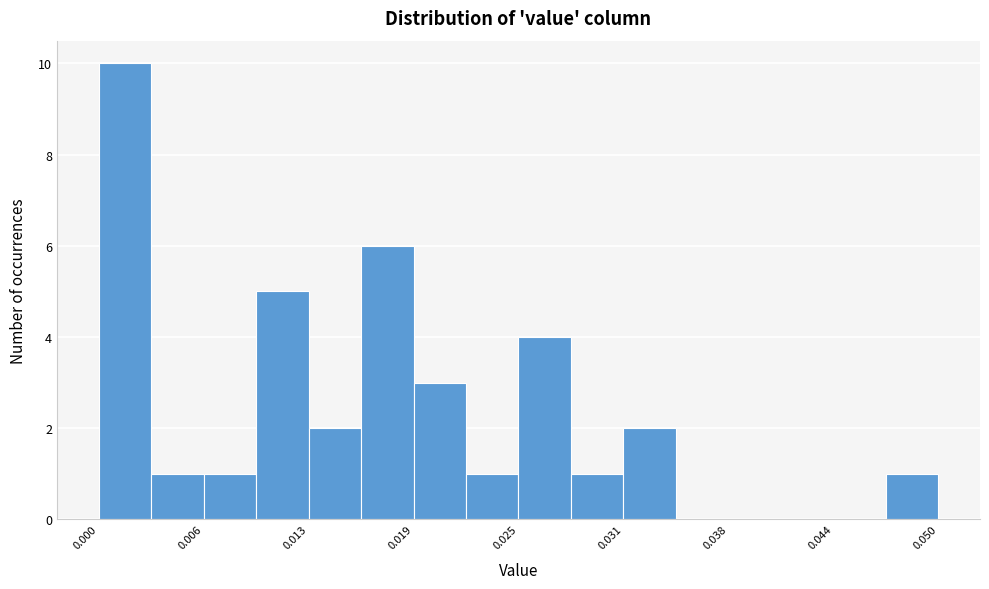

Around what value on the x-axis is the tallest bar? Give the approximate position of its centre, as read against the axis.

0.002